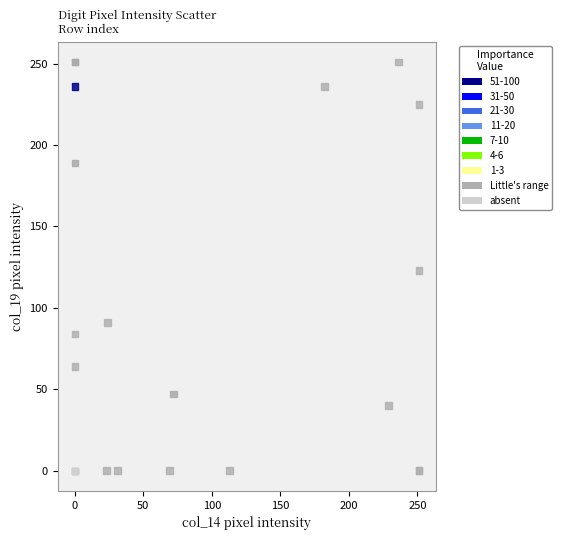

Which series reaches the maximum Y coordinate?

Little's range